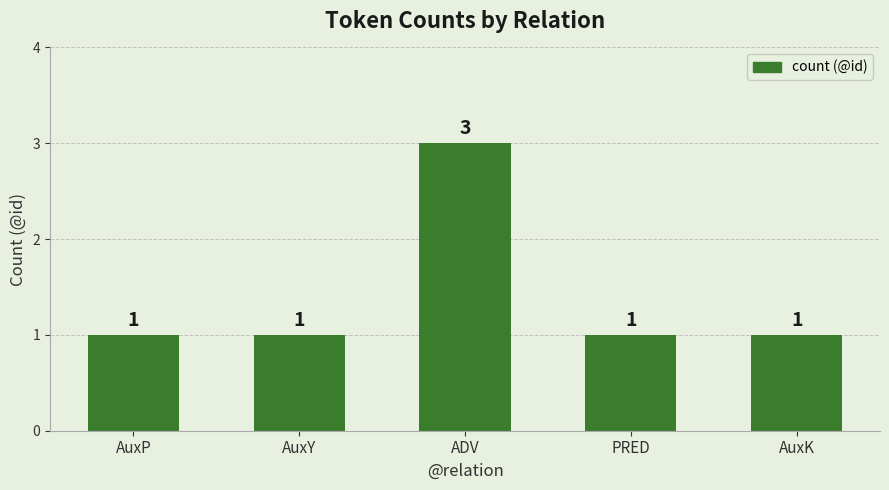

What is the change in value from AuxY to ADV?

+2